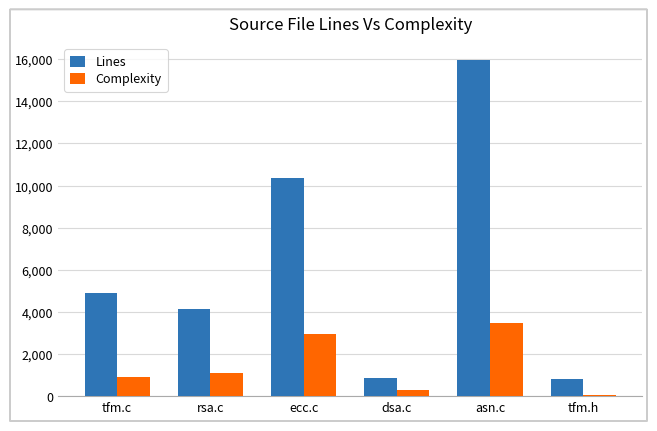

What is the sum of all Complexity values?

8774